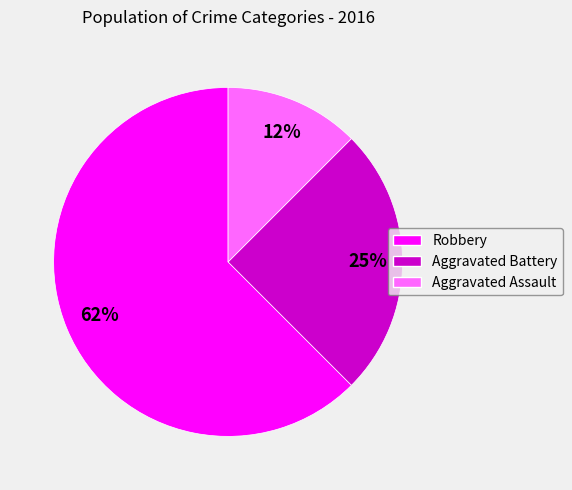

Count the number of slices in the pie.

3